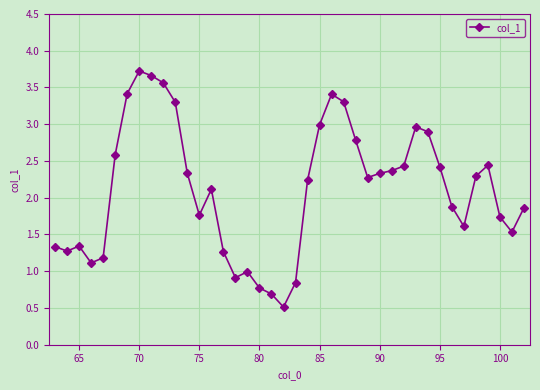

What is the minimum value shown in the chart?

0.5